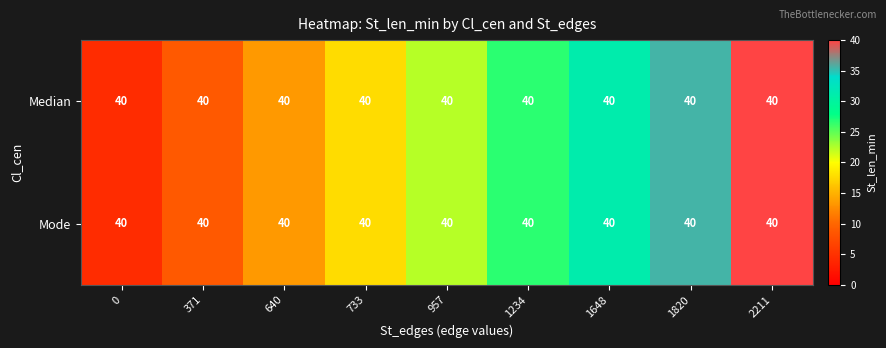

Where is Mode nearest to the value 22?

957